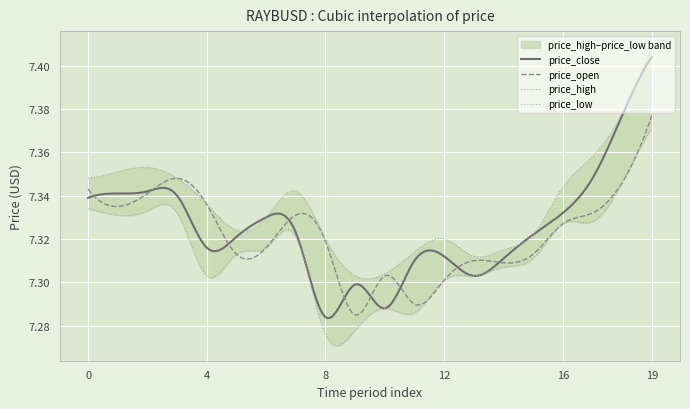

What is the total value across all series at 5?

29.3